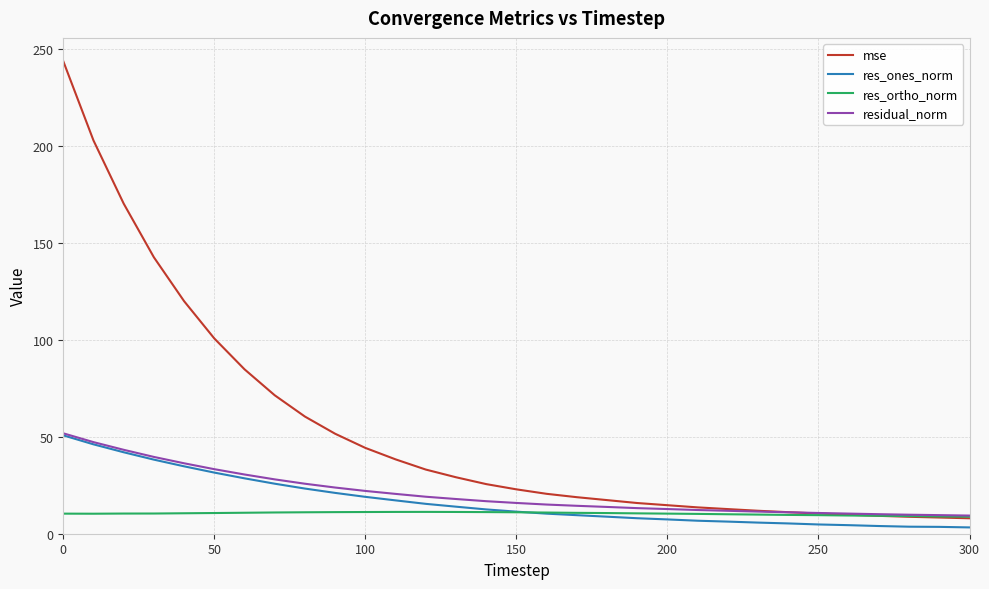

What are all the series names shown in the legend?

mse, res_ones_norm, res_ortho_norm, residual_norm